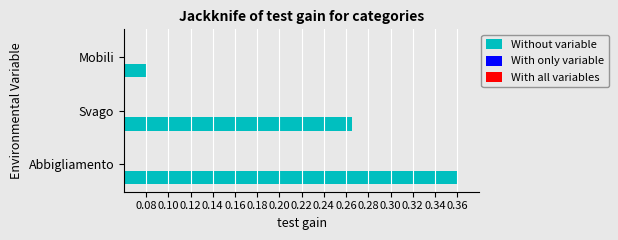

What are all the series names shown in the legend?

Without variable, With only variable, With all variables